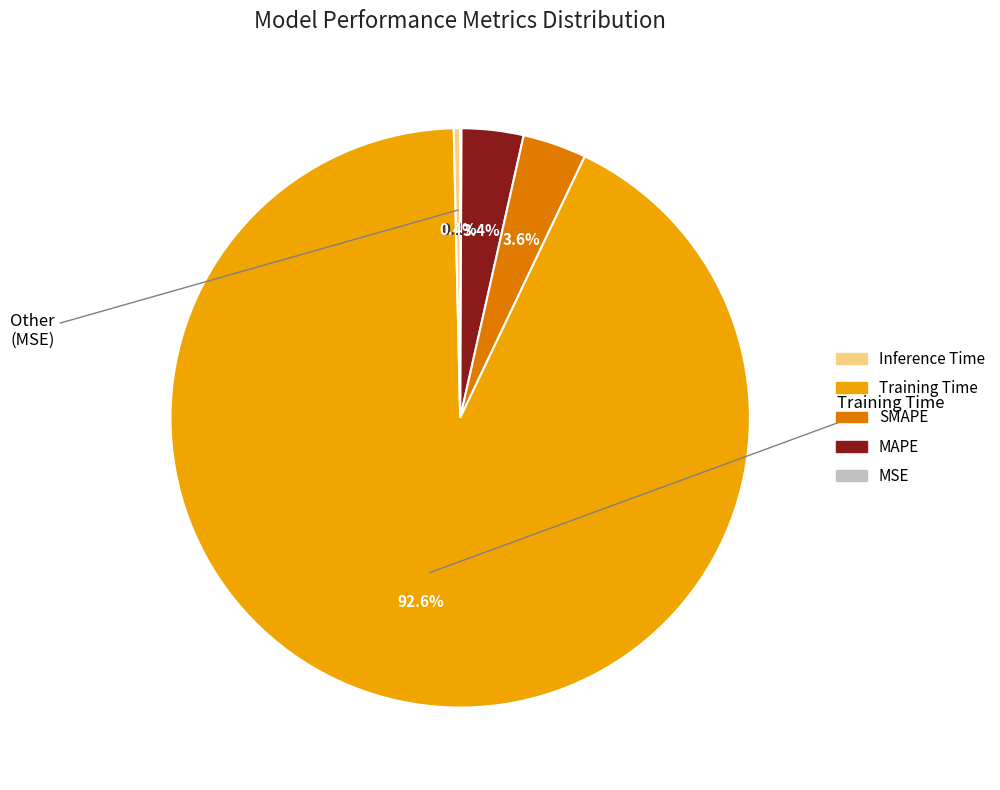

Is there any slice that represents more than half of the pie?

Yes